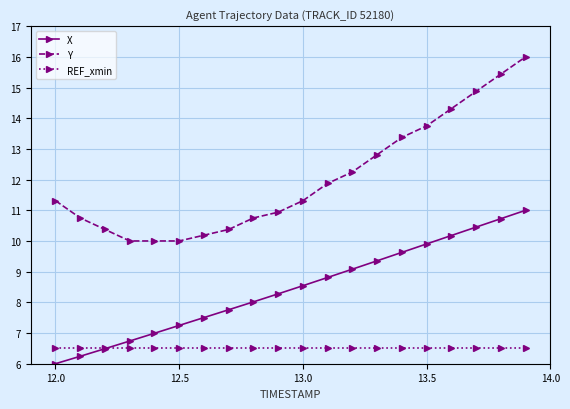

What is the average value of the Y series?

12.0